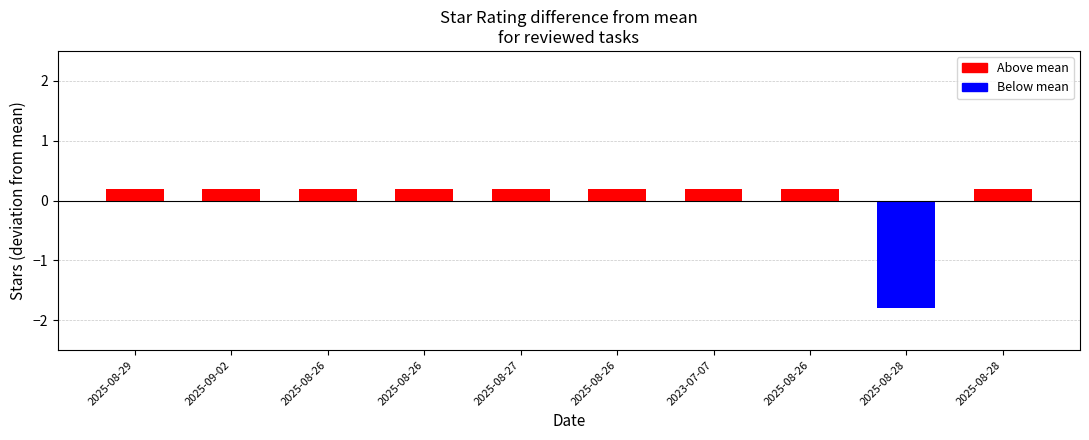

Which has a higher value, 2025-08-26 or 2025-08-29?

2025-08-26